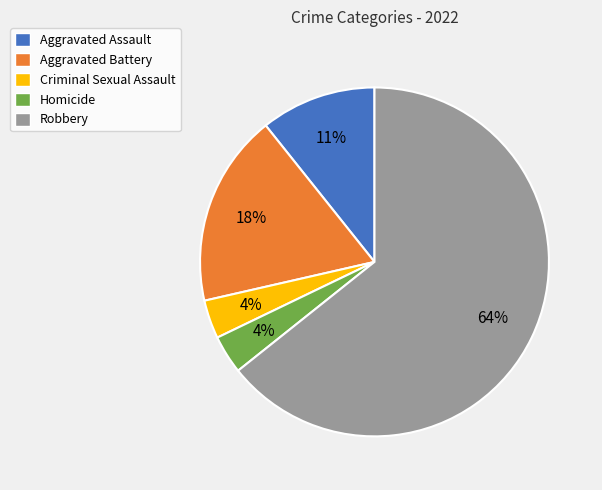

Does Robbery represent more than half of the total?

Yes